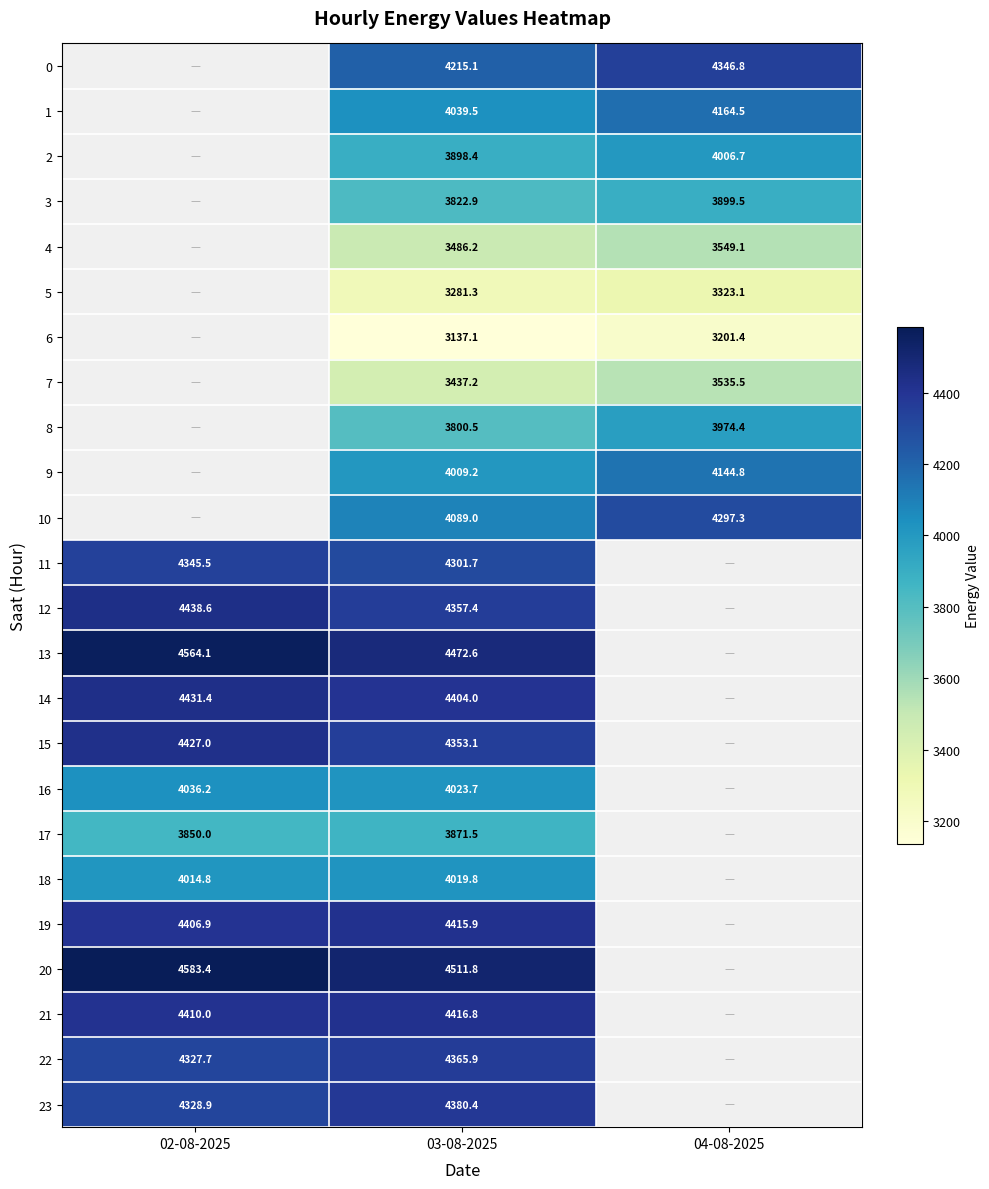

How many categories are shown in the chart?

3